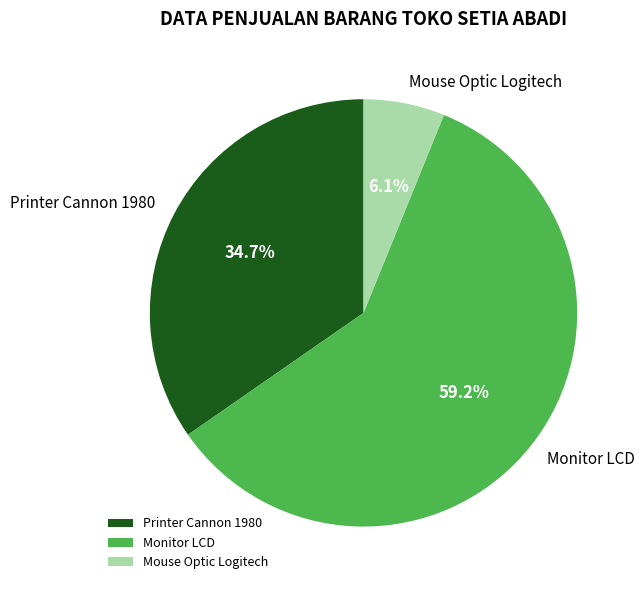

What is the total percentage of Printer Cannon 1980 and Mouse Optic Logitech?

40.8%